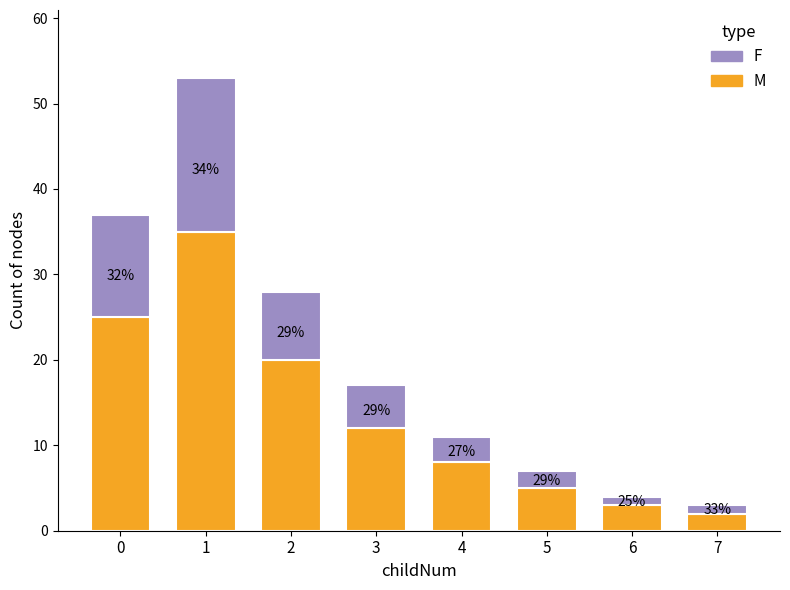

What is the sum of all F values?

50